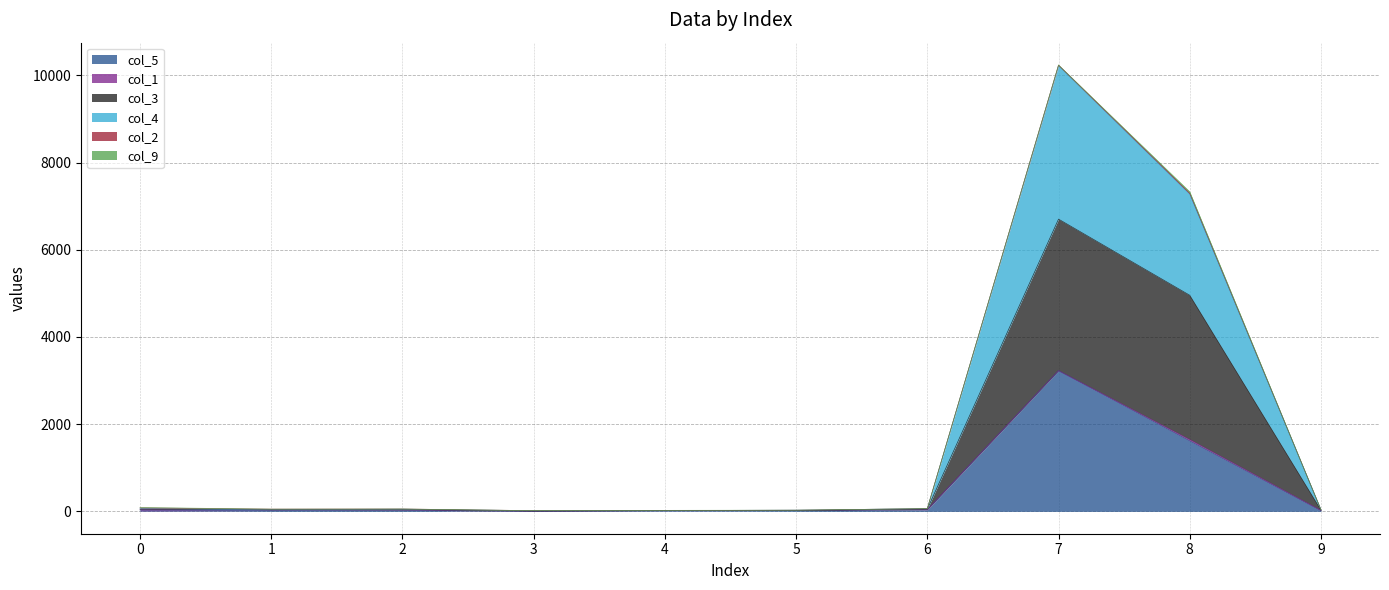

True or false: col_4 and col_3 cross at least once.

False